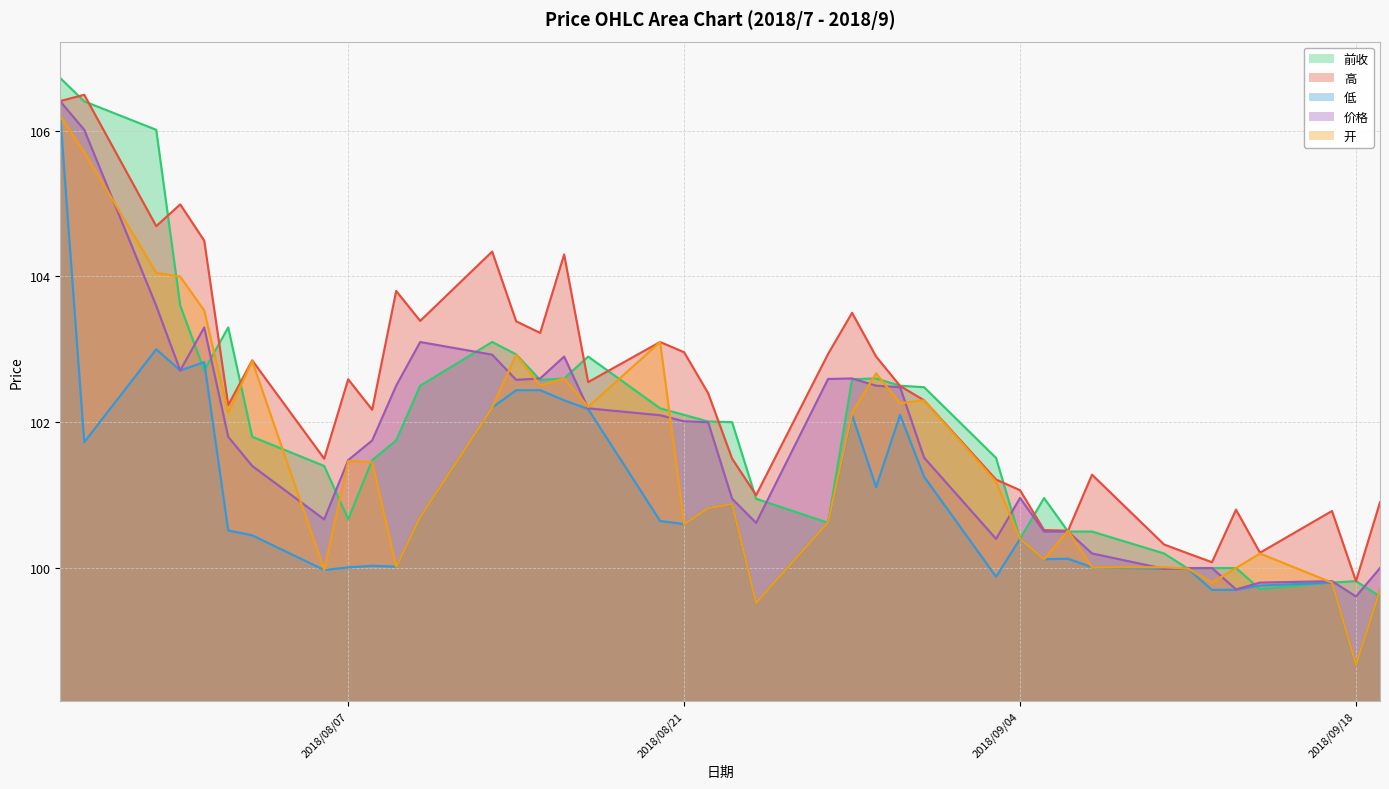

The 低 series shows 48.3 at 2018/9/19. True or false?

False